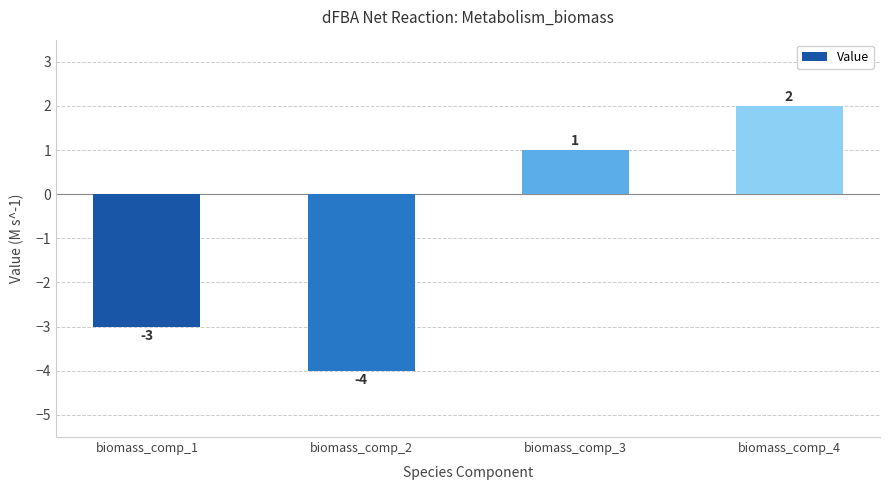

Which label corresponds to the largest value in the chart?

biomass_comp_4